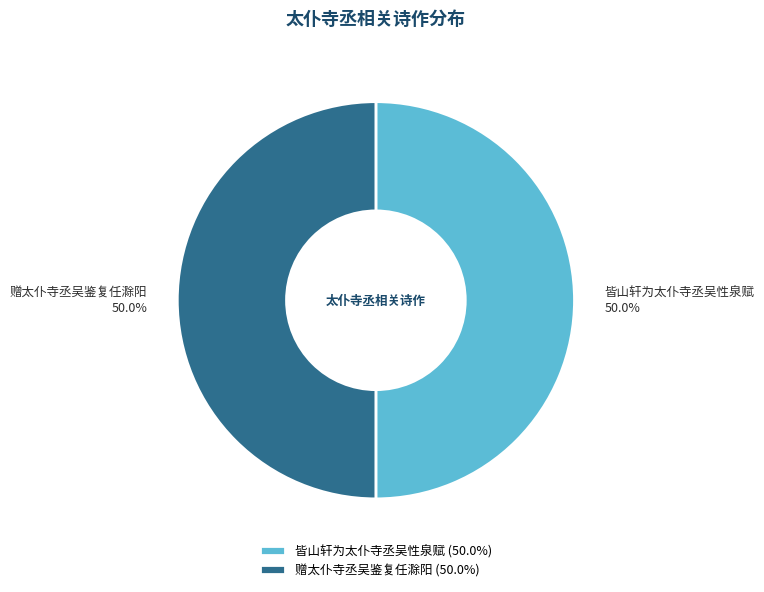

Approximately how many times larger is the value at 皆山轩为太仆寺丞吴性泉赋 compared to 赠太仆寺丞吴鉴复任滁阳?

1.0